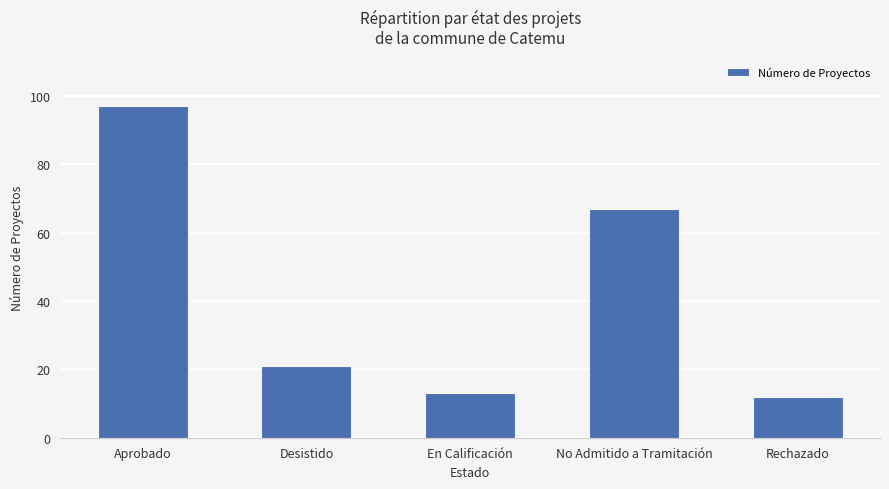

Rank the categories by value from highest to lowest.

Aprobado, No Admitido a Tramitación, Desistido, En Calificación, Rechazado